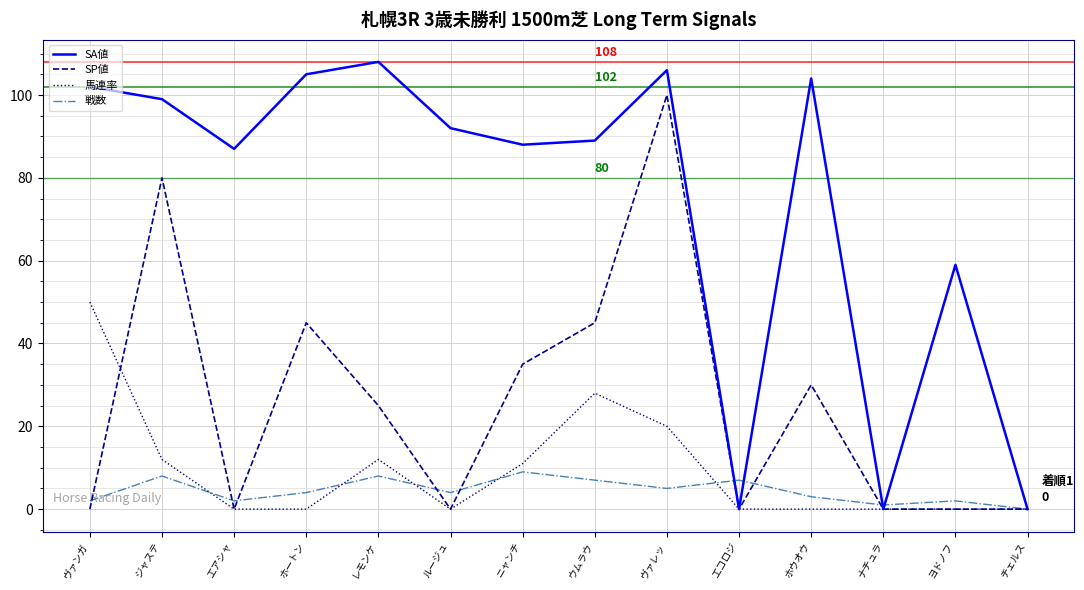

The SA値 series shows 88 at ニャンチ. True or false?

True